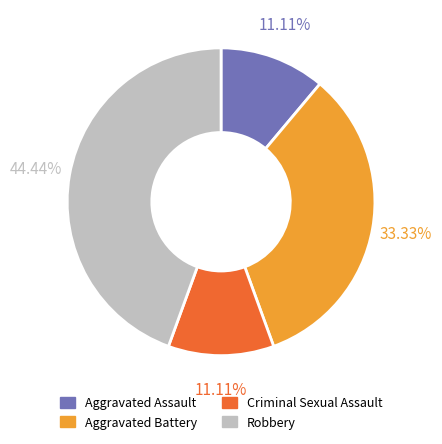

True or false: Aggravated Assault accounts for 22% of the total.

False